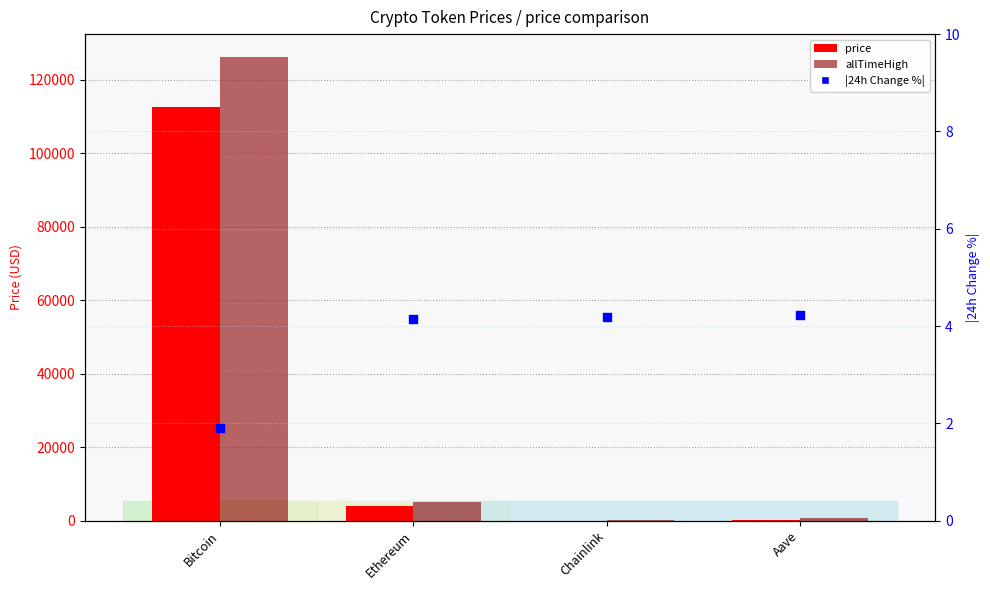

What are all the series names shown in the legend?

price, allTimeHigh, |24h Change %|